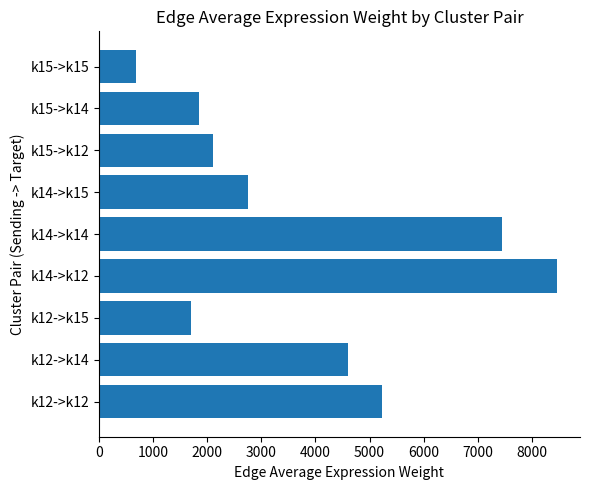

Reading bottom to top, transcribe all the data shown in this chart.

5230.1	4600.6	1706.3	8464.3	7445.5	2761.4	2100.9	1848.0	685.4